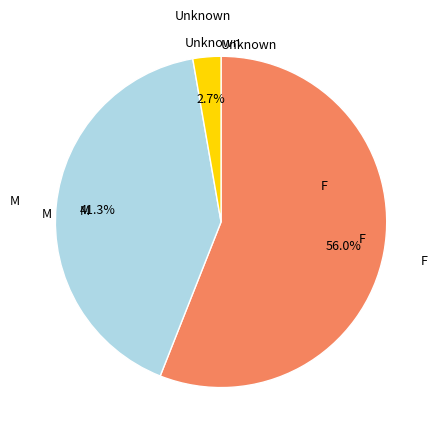

Does any single category account for the majority?

Yes